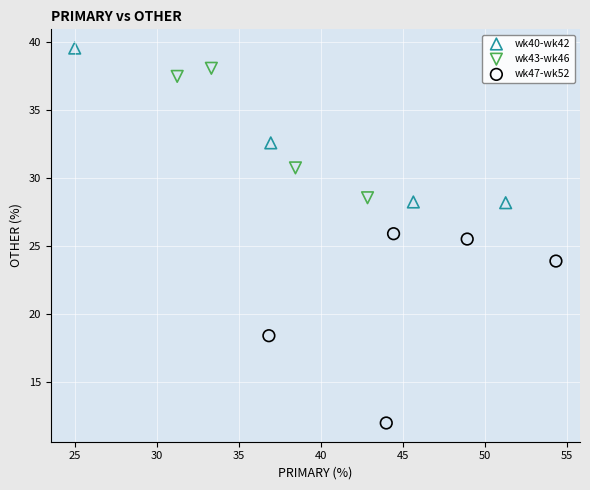

Which series has the widest spread of Y values?

wk47-wk52